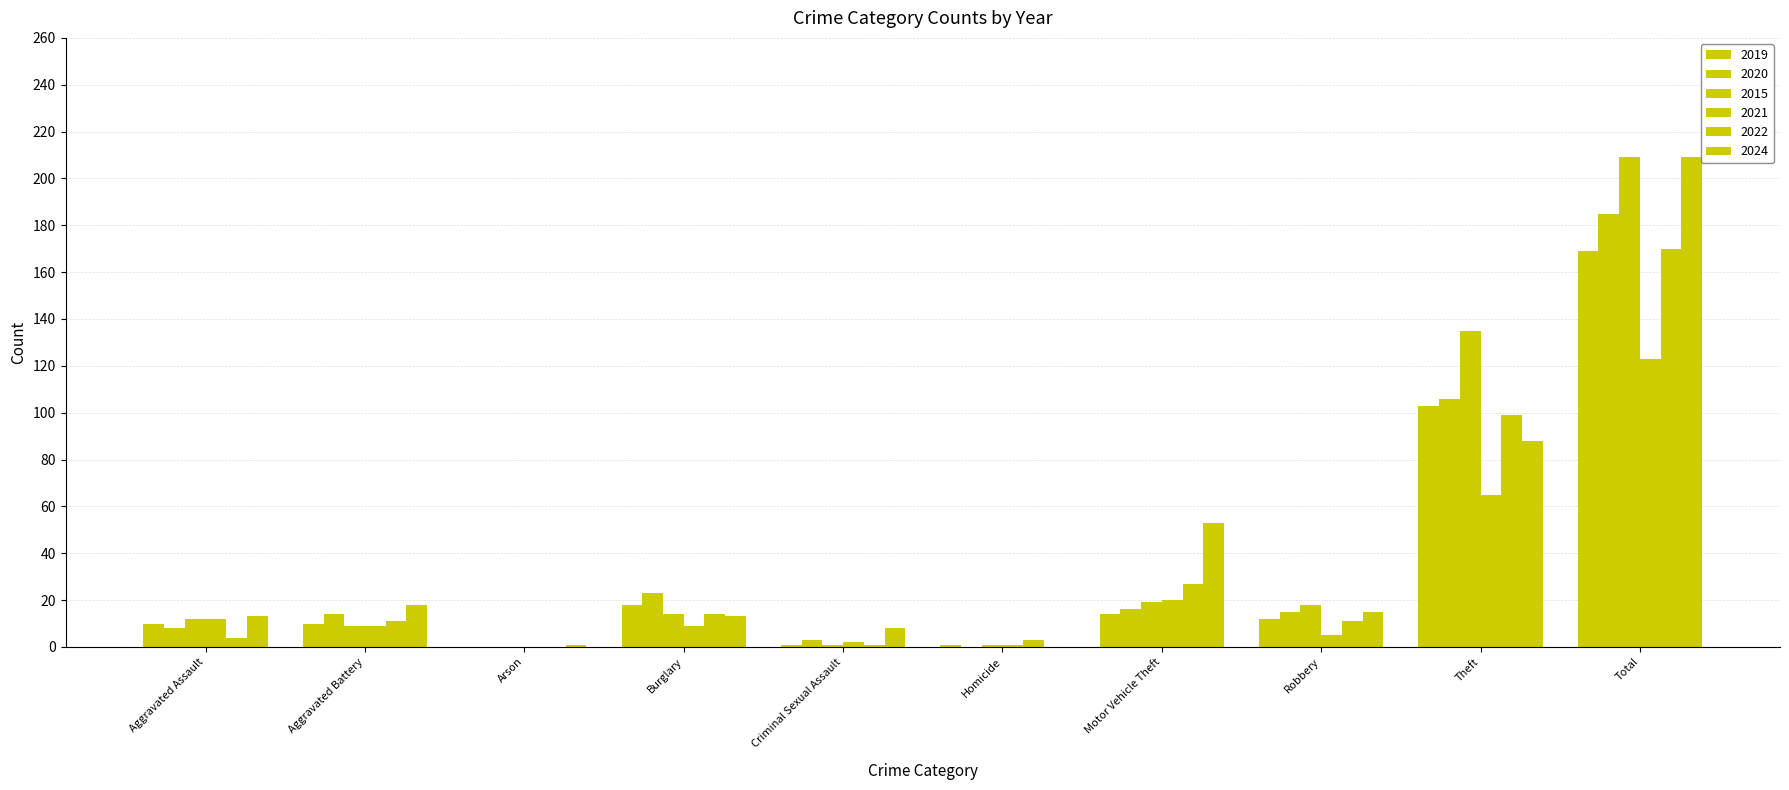

What is the maximum value shown in the chart?

209